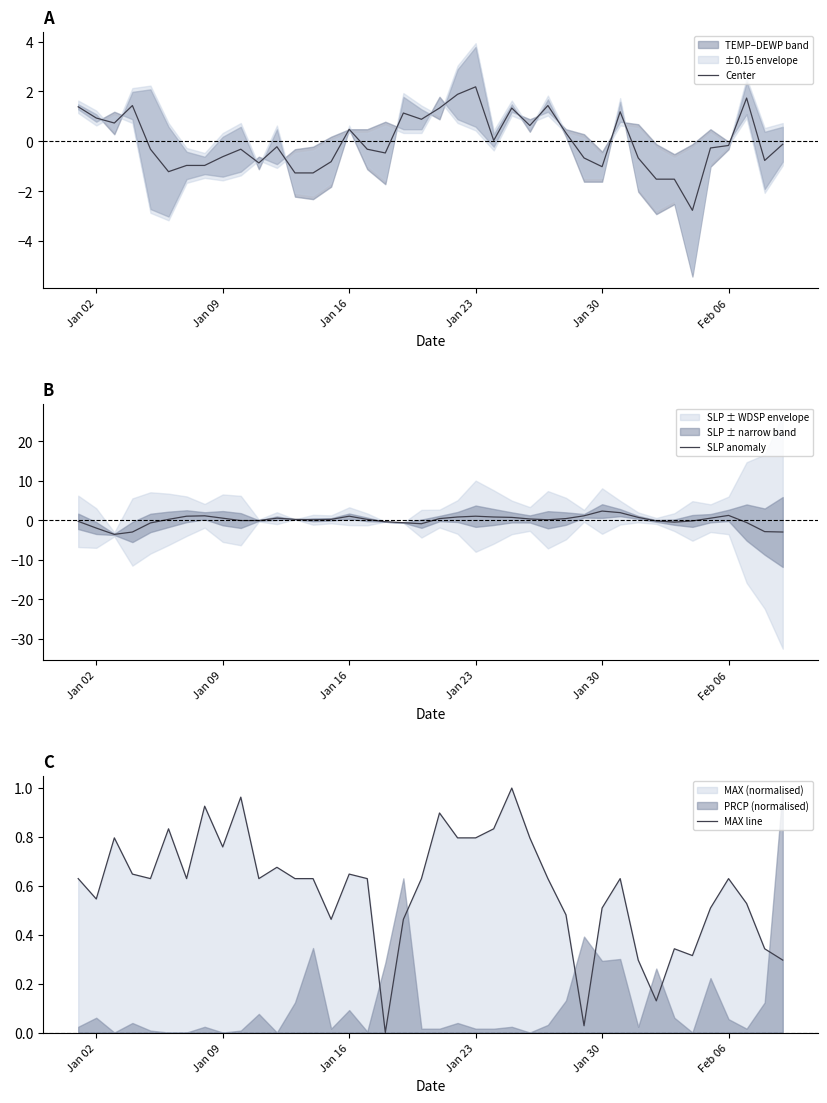

How many distinct data groups are displayed?

3